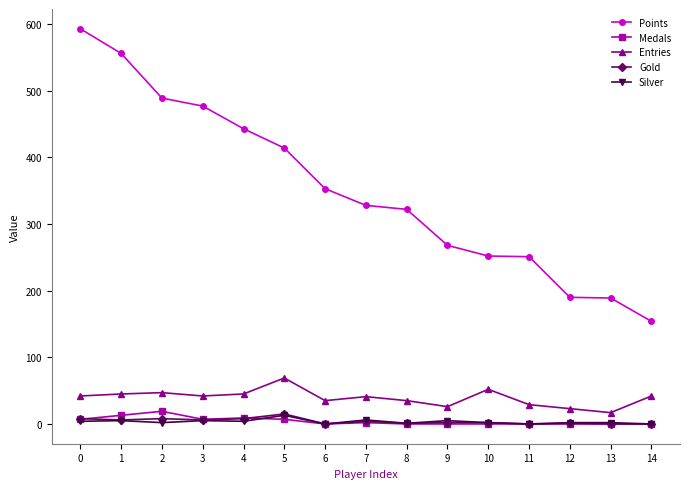

True or false: Points has a value of 322 at 8.

True